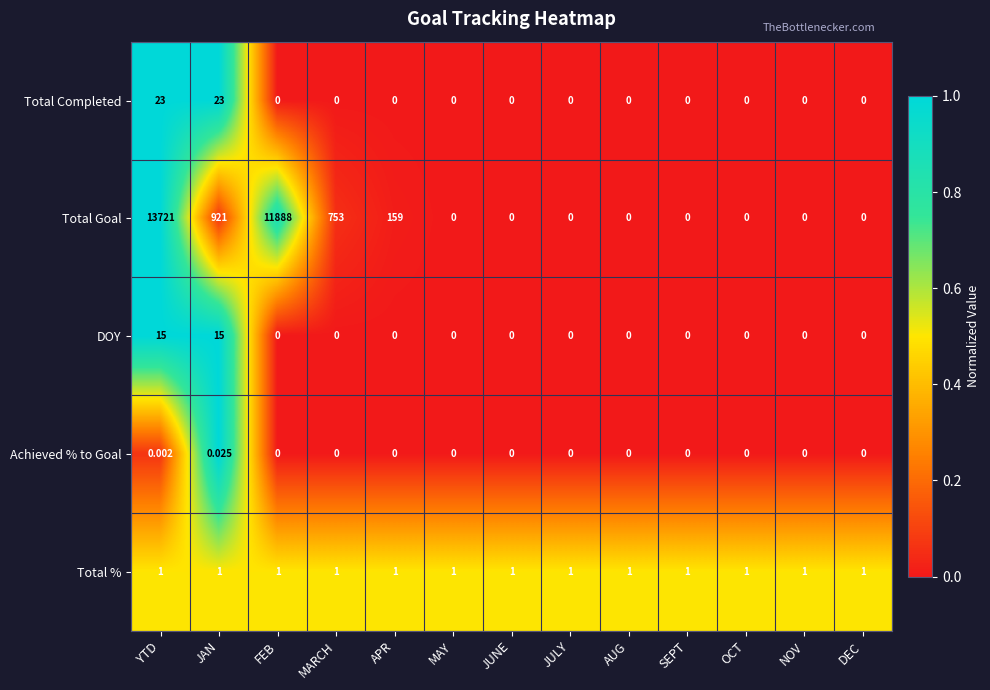

Which series has the largest range (max minus min)?

Total Goal